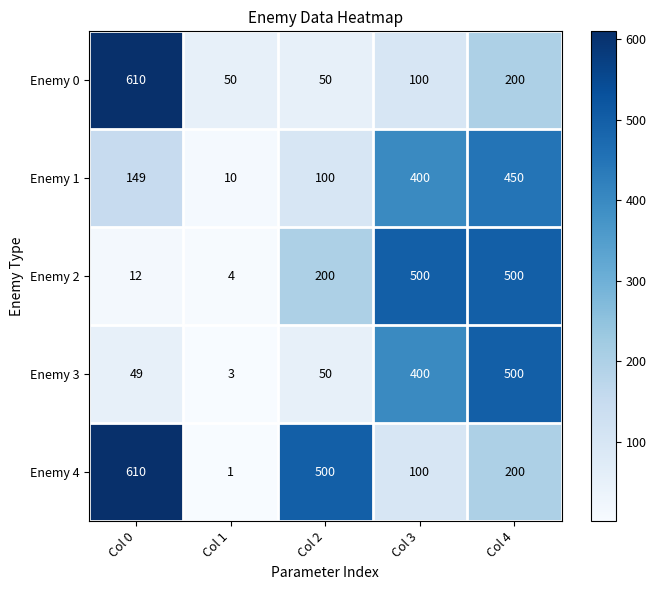

What is the maximum value for Enemy 2?

500